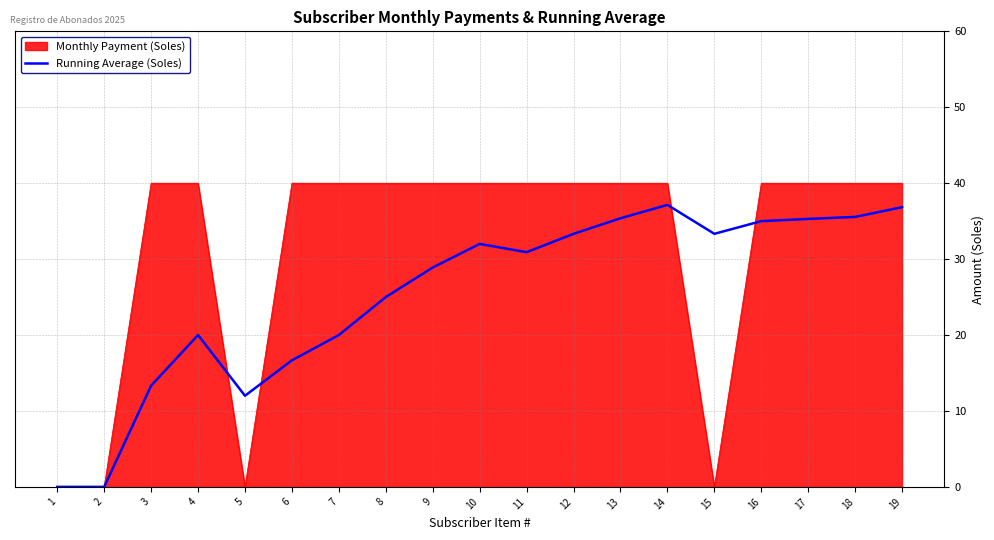

Is the value of Monthly Payment (Soles) at 15 greater than the value of Running Average (Soles) at 9?

No